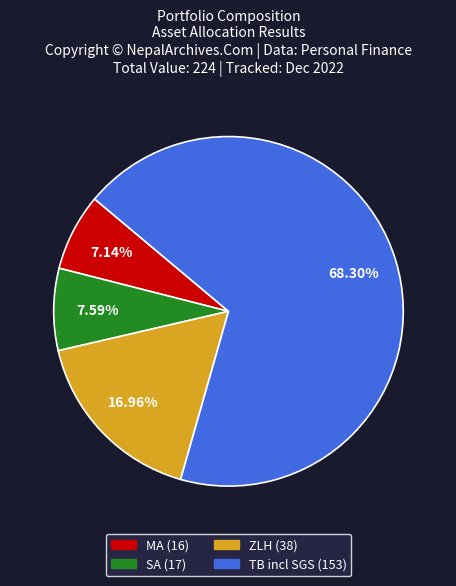

Does TB incl SGS represent more than half of the total?

Yes